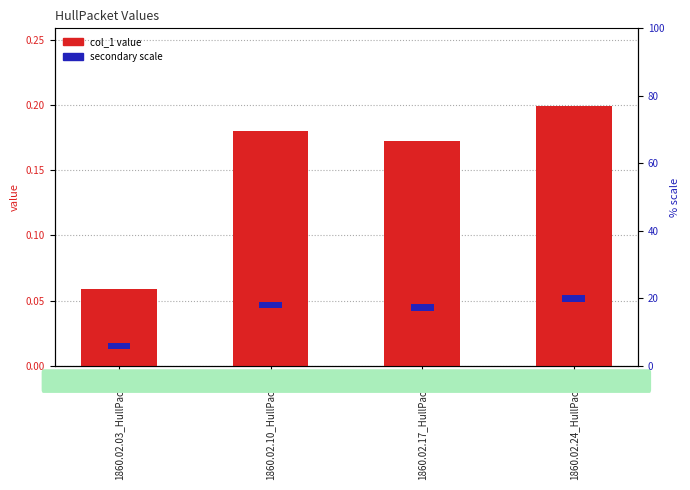

Is the value of col_1 at 1860.02.17_HullPacket greater than the value of secondary at 1860.02.24_HullPacket?

No